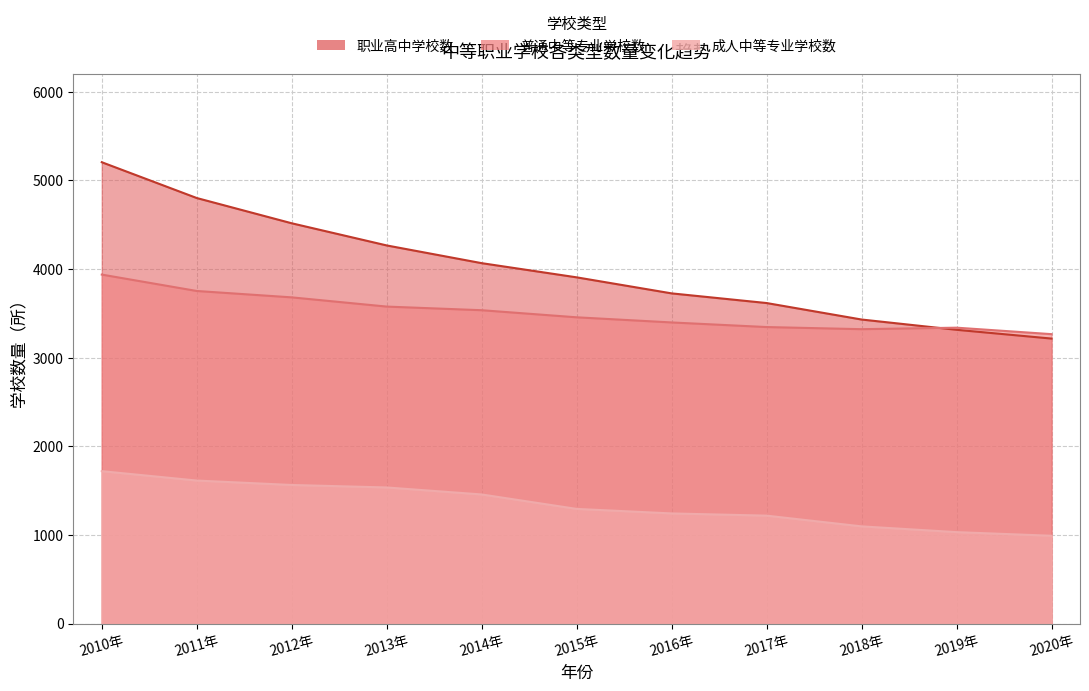

The 普通中等专业学校数 series shows 829 at 2011年. True or false?

False